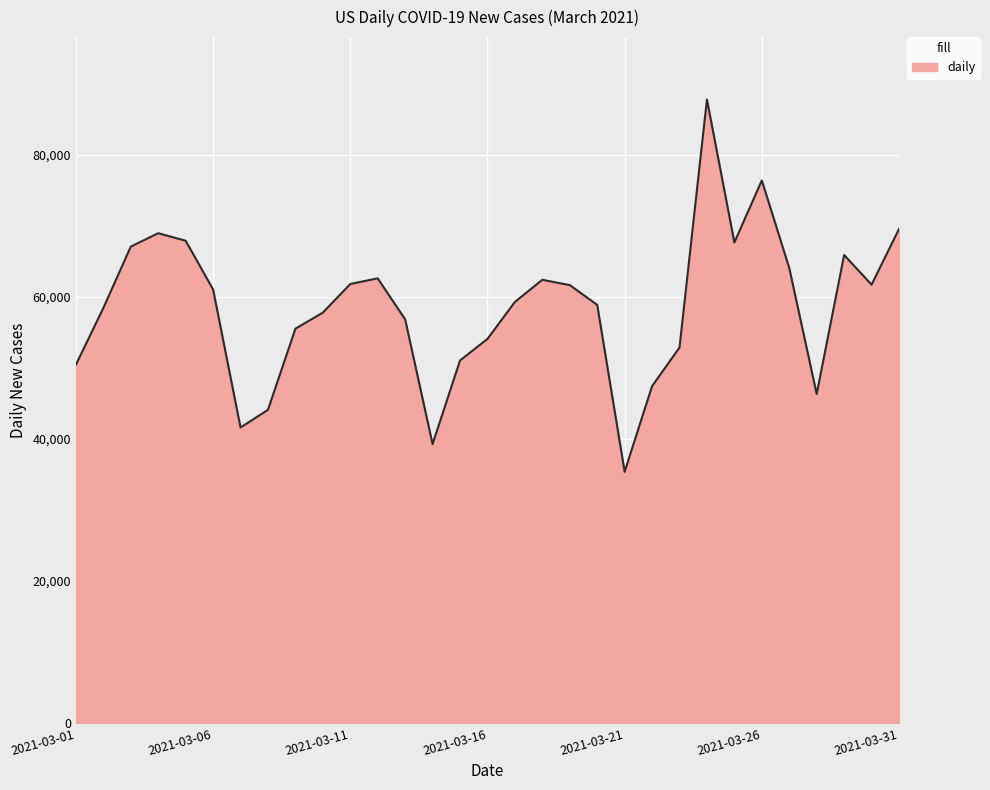

What is the smallest value displayed?

35379